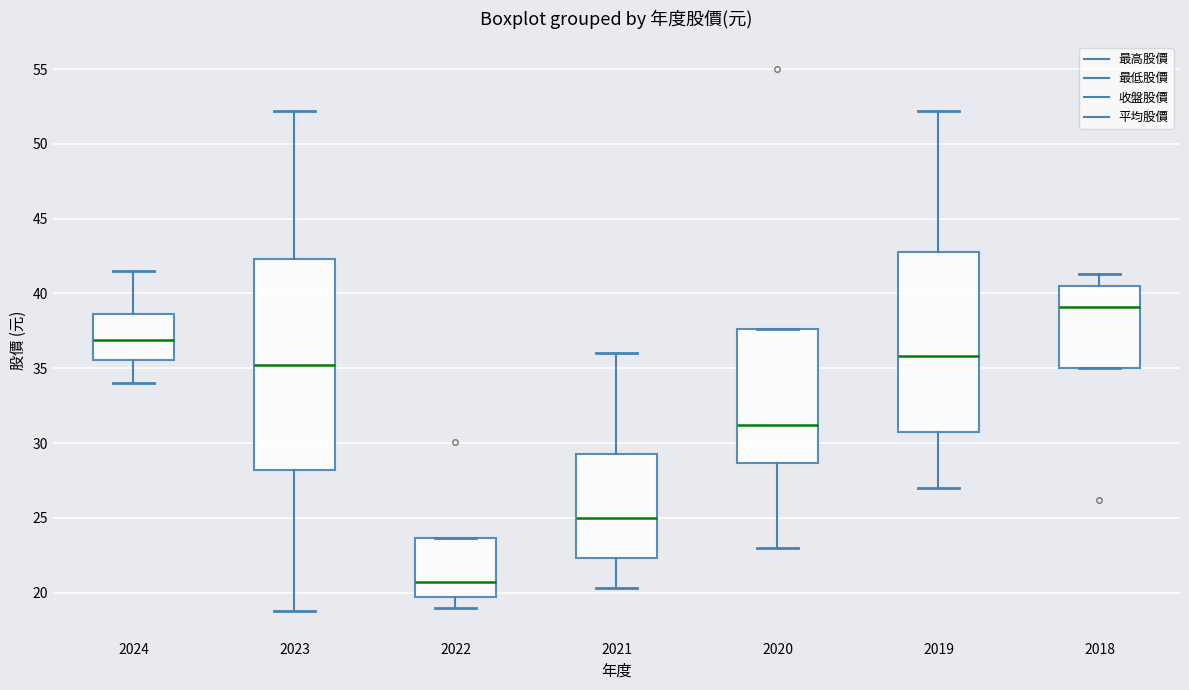

Which box has the lowest median line?

2022